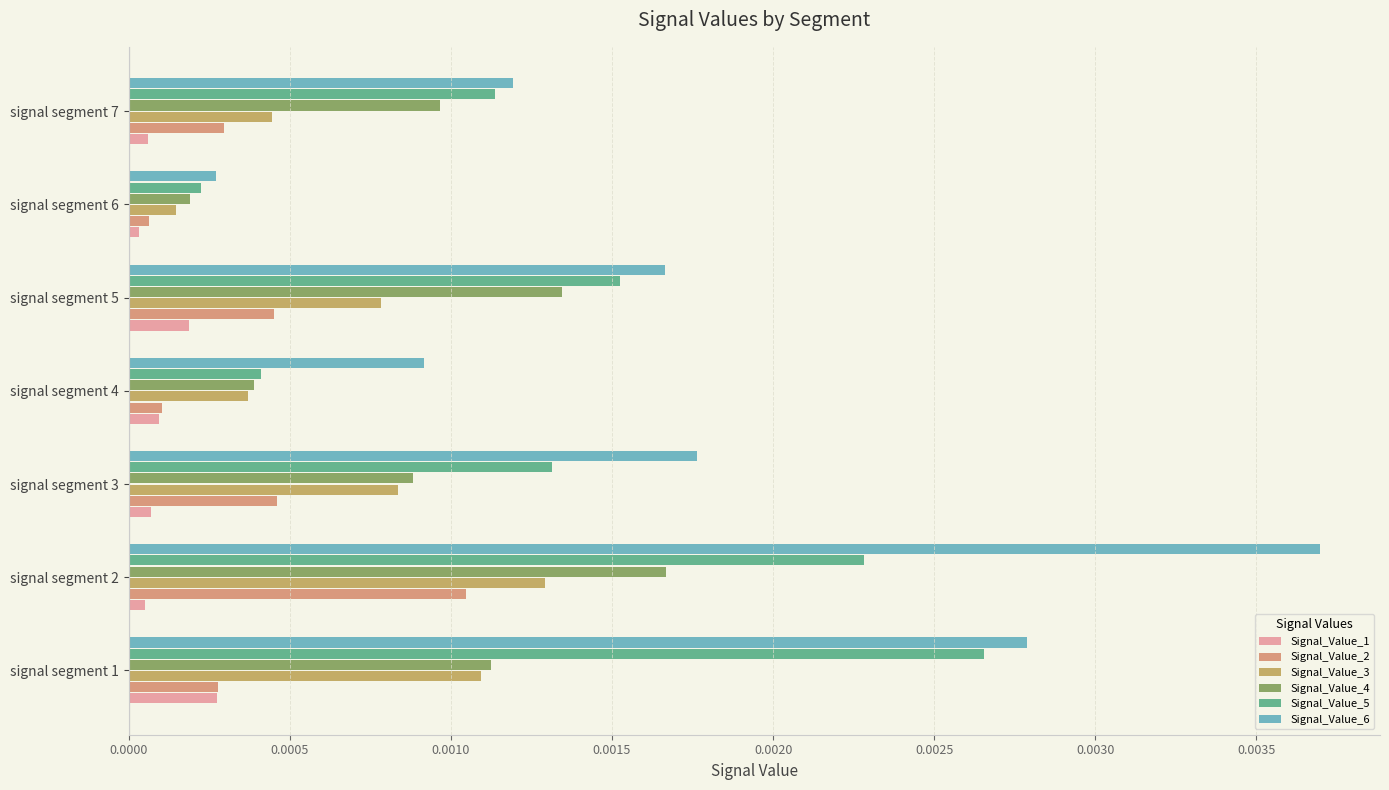

Which label corresponds to the largest value in the chart?

signal segment 2